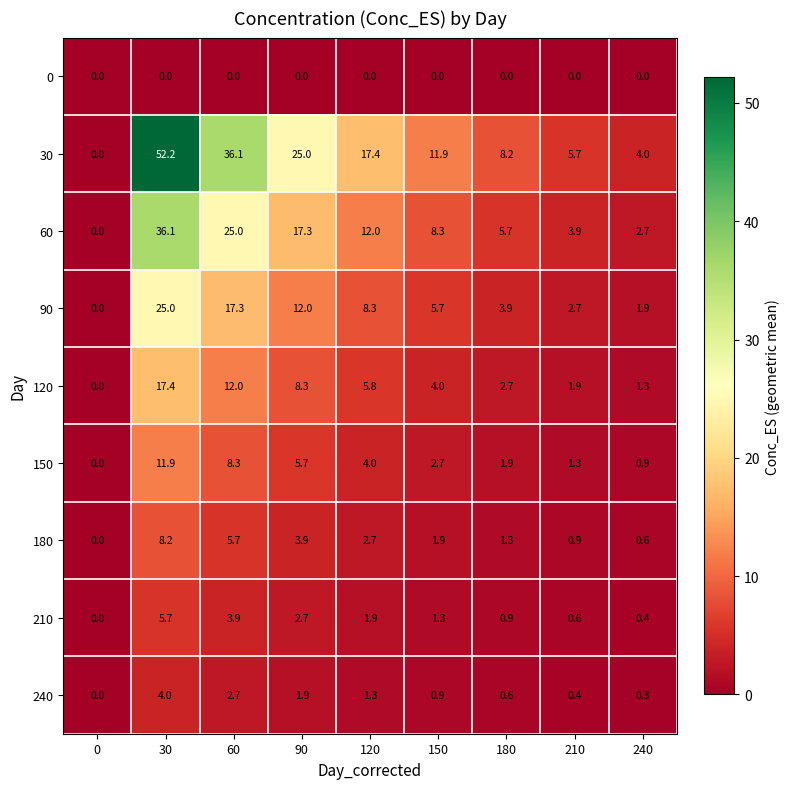

What is the total value across all series at 210?

17.4